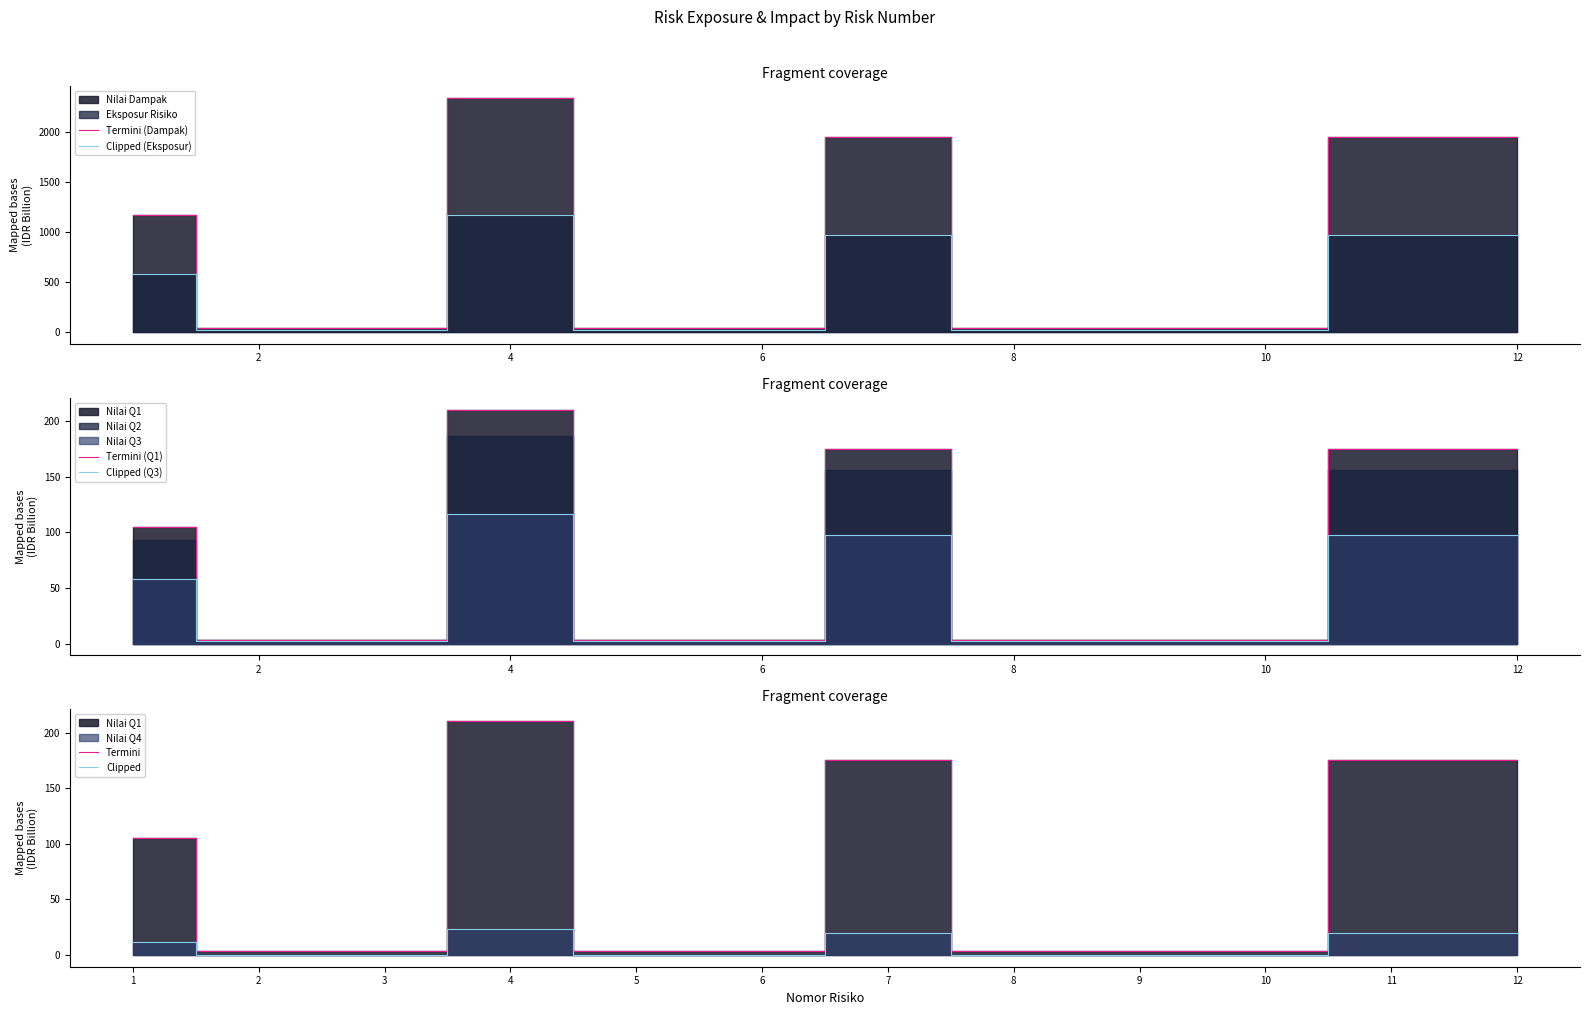

True or false: Clipped has a value of 12.4 at 12.

False